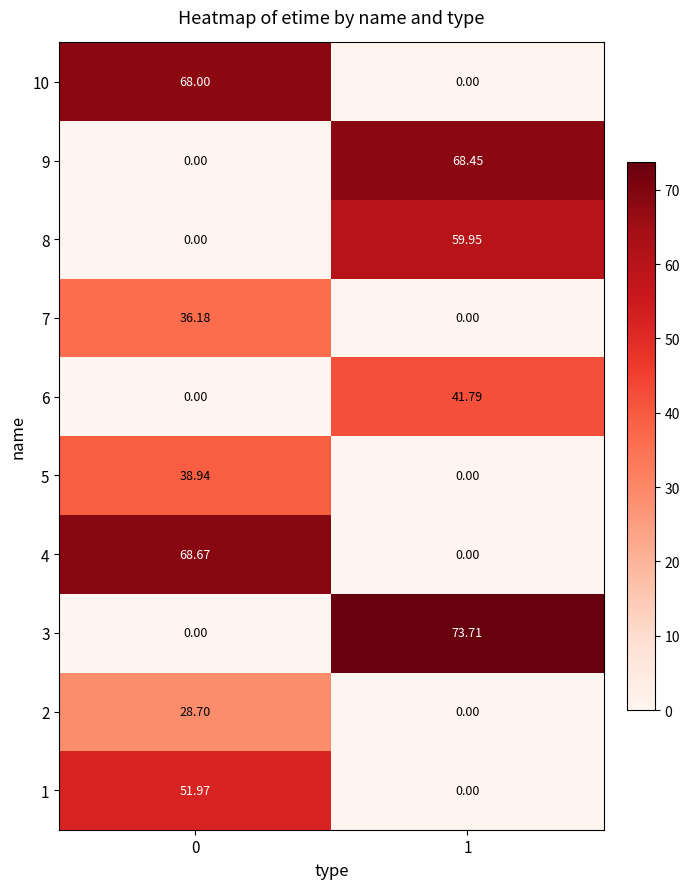

Rank the series by their maximum value, from lowest to highest.

2, 7, 5, 6, 1, 8, 10, 9, 4, 3